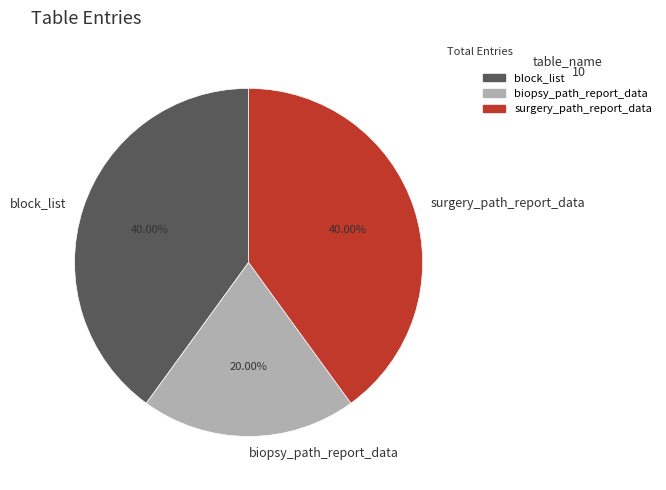

Which slice is the smallest?

biopsy_path_report_data